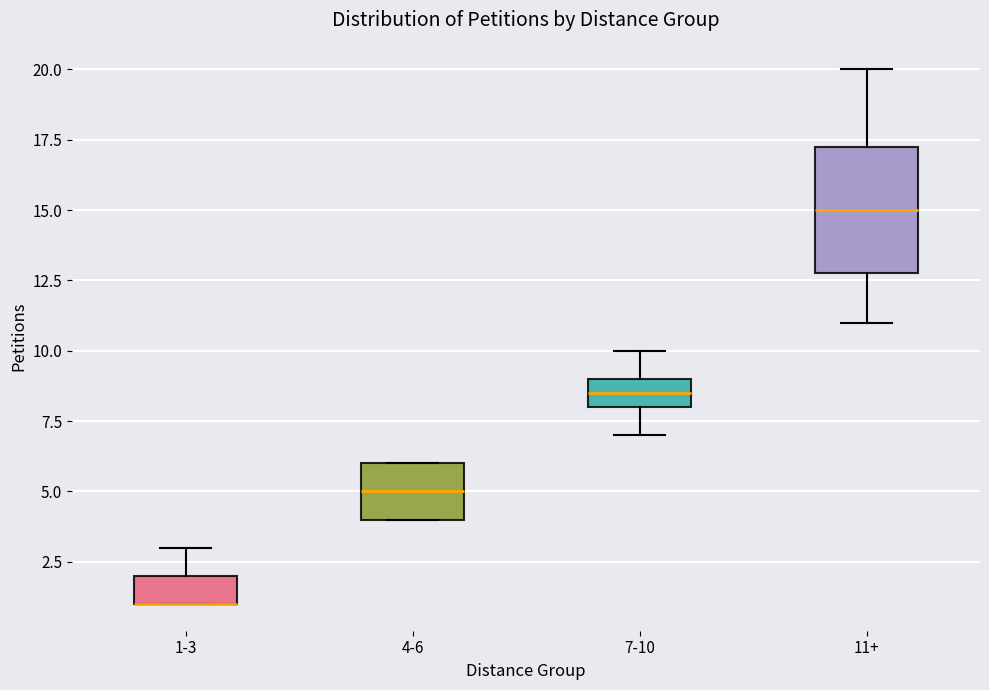

Reading left to right, transcribe this box plot: for each box, give where its median line is, the range the box spans, and where its two whiskers end, as read against the y-axis. The values are not printed on the chart, so give them approximately, as read against the axis.

1-3: median 1.0 (drawn on the box's lower edge), box 1.0 to 2.0, whiskers 1.0 to 3.0
4-6: median 5.0, box 4.0 to 6.0, whiskers 4.0 to 6.0
7-10: median 8.5, box 8.0 to 9.0, whiskers 7.0 to 10.0
11+: median 15.0, box 13.0 to 17.5, whiskers 11.0 to 20.0